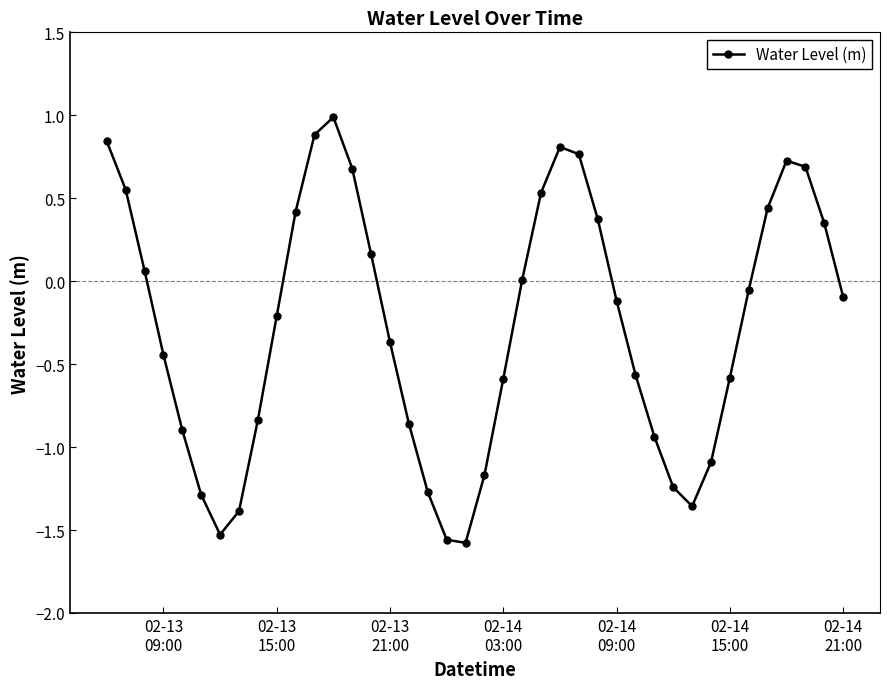

Is this an area chart (filled region under the line)?

No